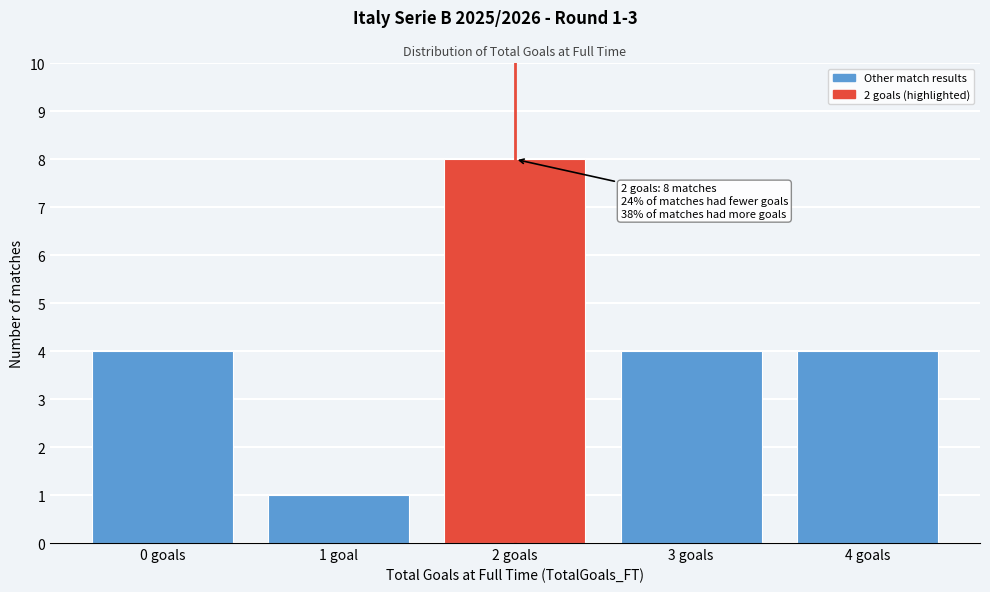

Reading right to left, list all the values displayed in this chart.

4	4	8	1	4